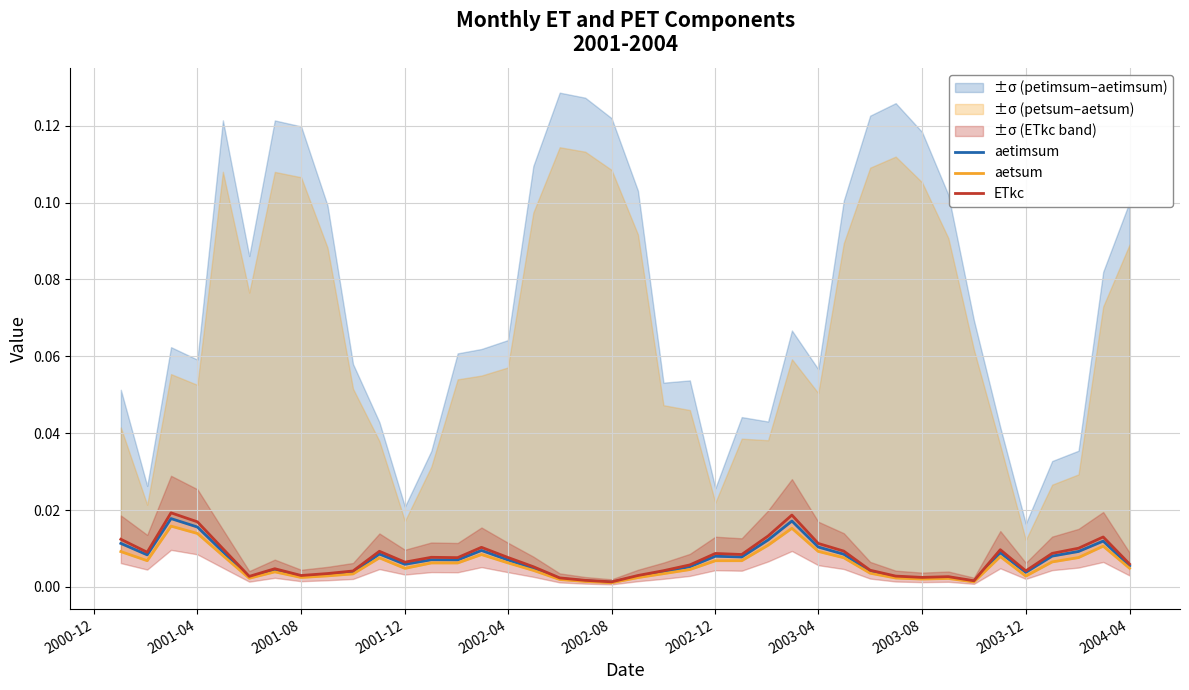

True or false: aetsum has more than 0 interior local peaks.

True